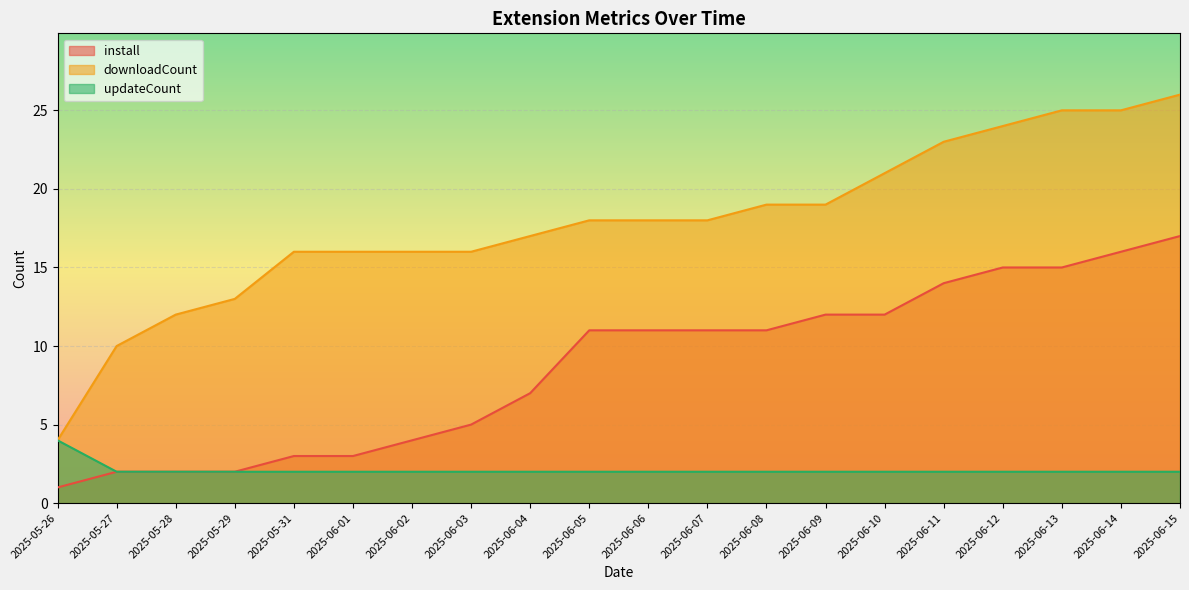

What is the label of the 18th point from the right?

2025-05-28